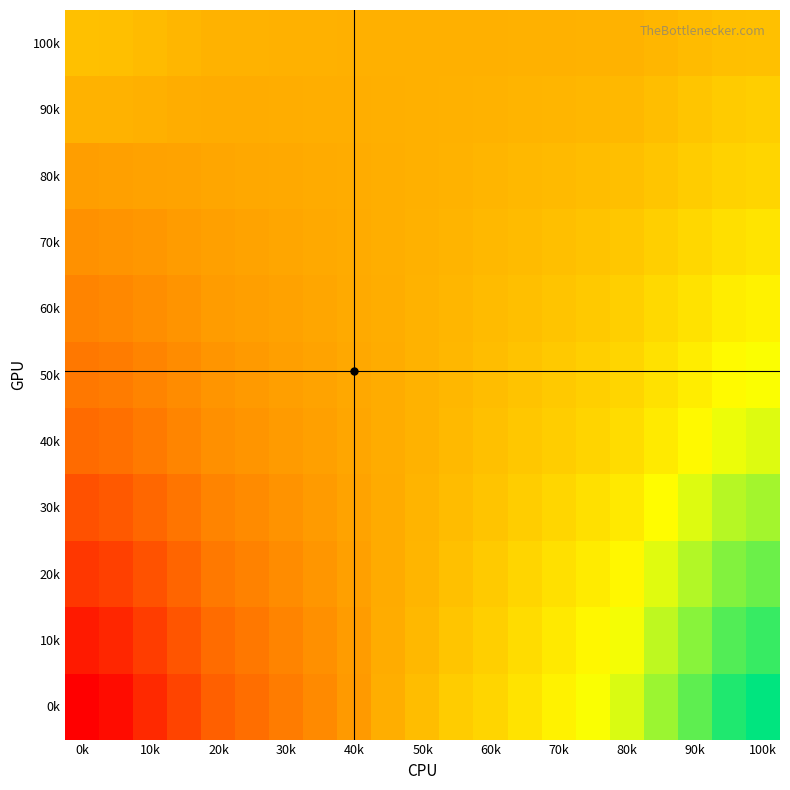

What is the greatest value displayed?

46807.9